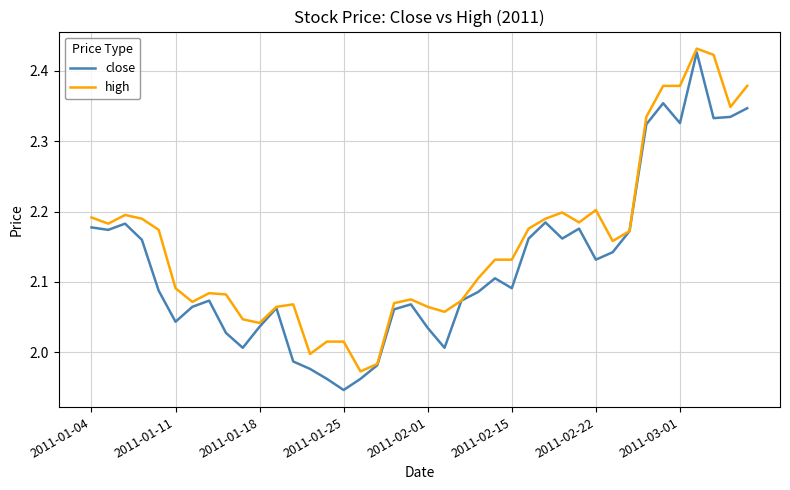

Which series has the largest total across all categories?

high